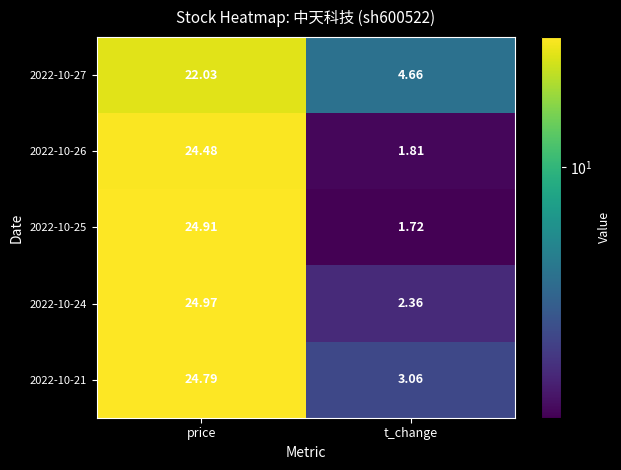

Where is 2022-10-27 nearest to the value 13?

t_change